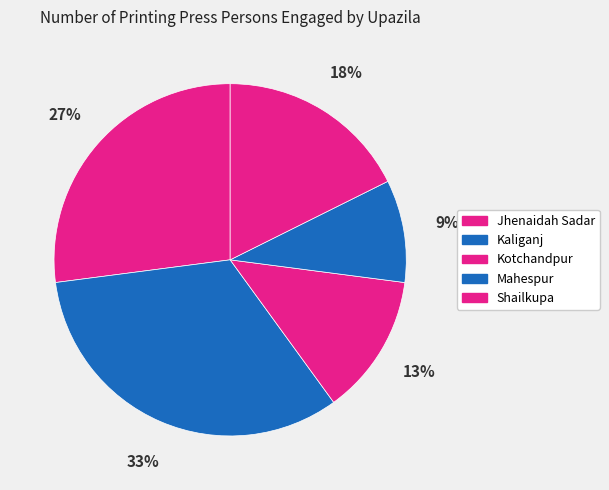

The Shailkupa slice represents 12% of the pie. True or false?

False